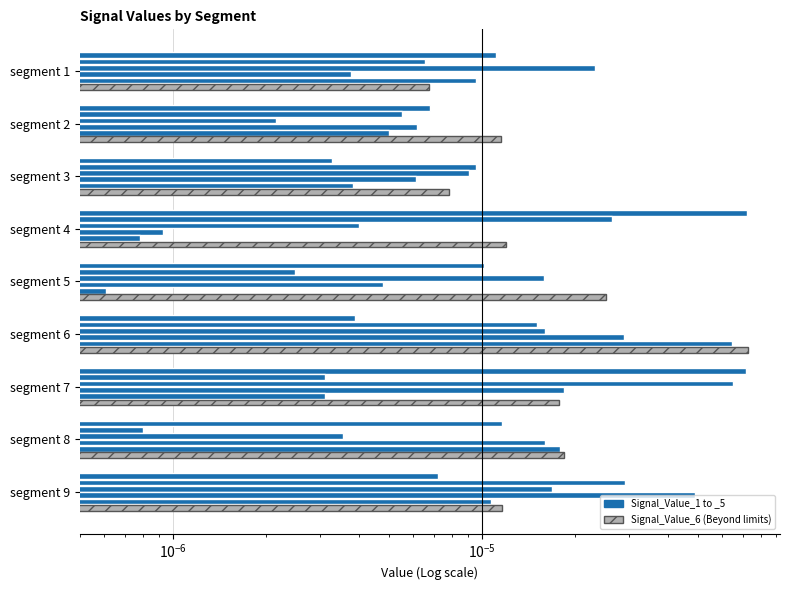

True or false: Signal_Value_2 has a value of 0.0 at segment 7.

True